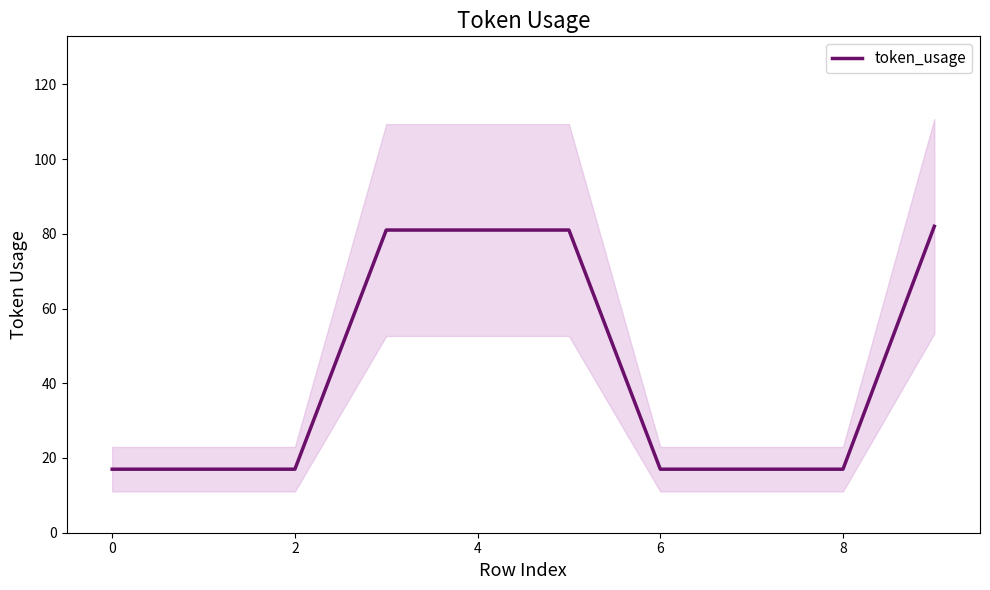

True or false: the data shows 107 at 9.

False